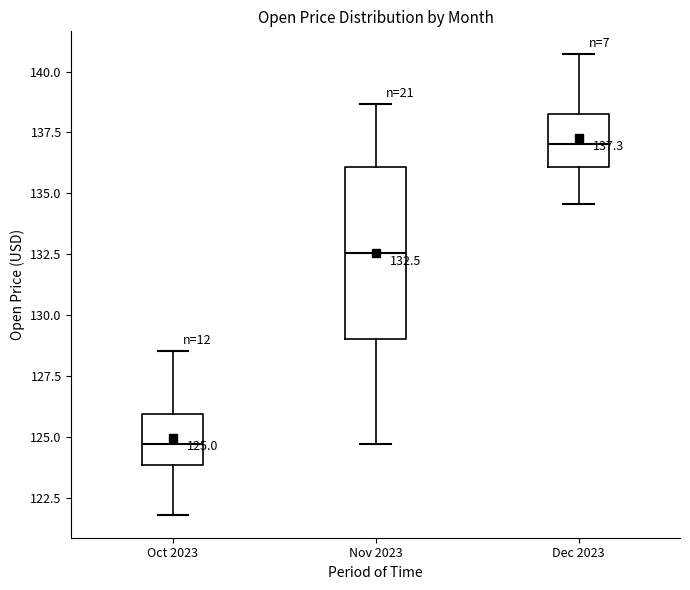

Which box's median line is the highest?

Dec 2023